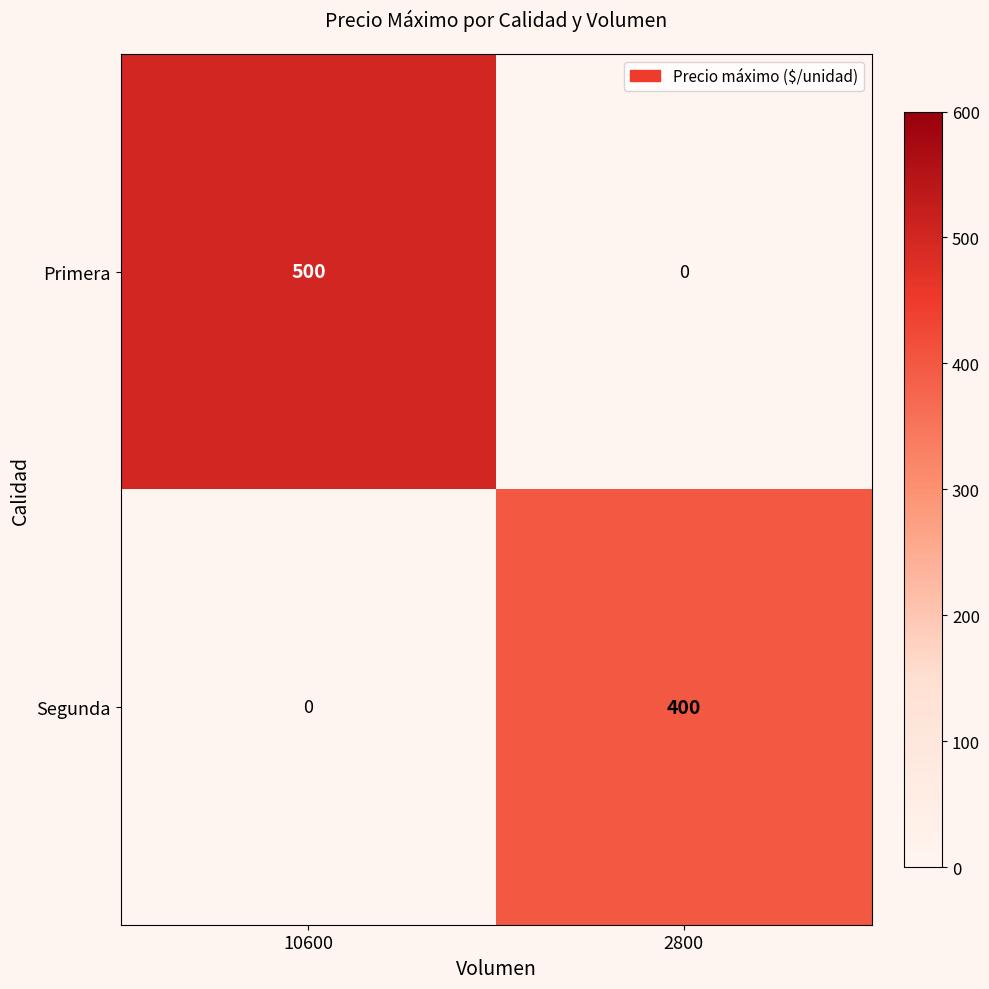

How many data points does each series have?

2